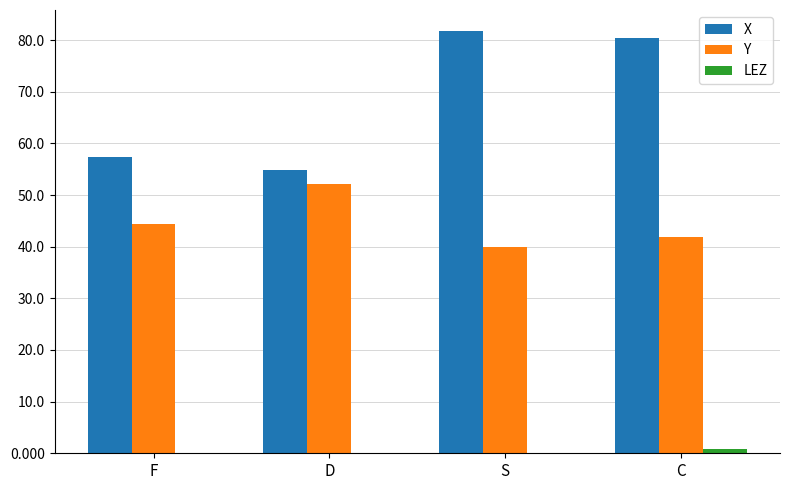

What is the total value across all series at F?

101.7